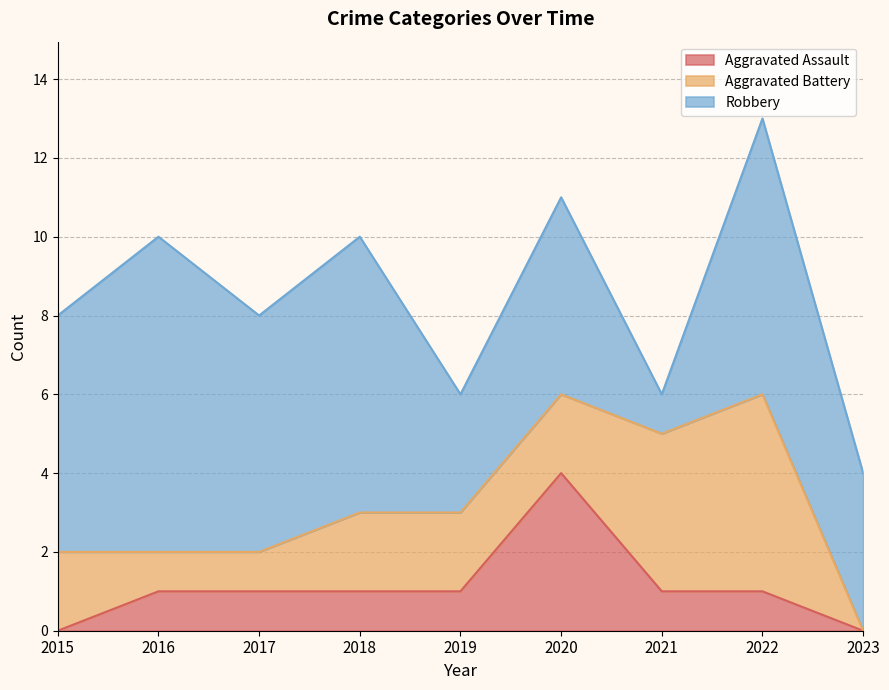

What is the difference between the Aggravated Battery values at 2023 and 2015?

2